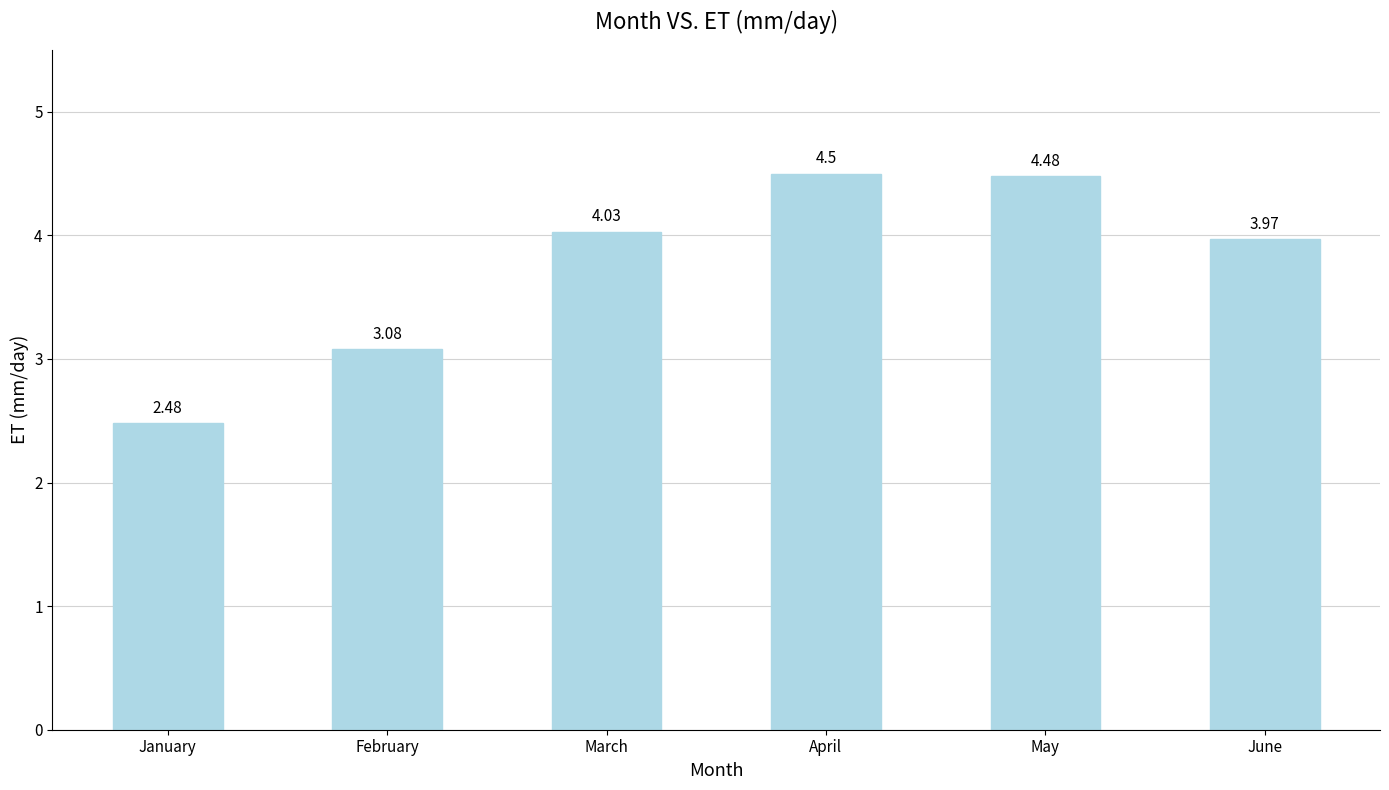

At which category does the chart reach its peak across all series?

April